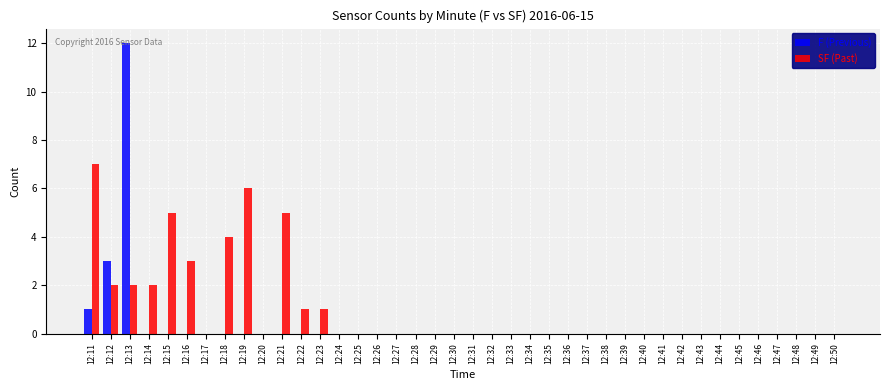

The SF (Past) series shows 4 at 12:50. True or false?

False